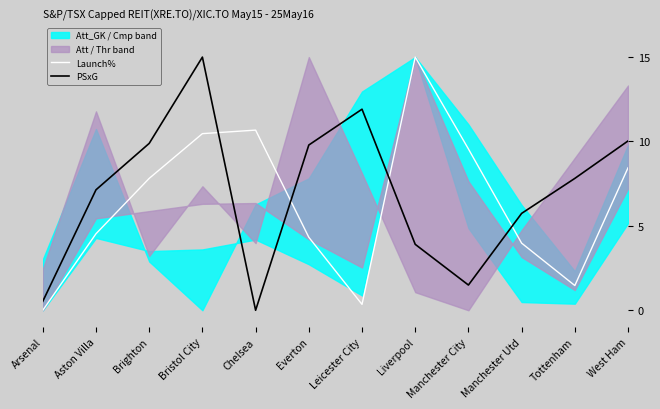

At which label does PSxG first exceed 7?

Aston Villa